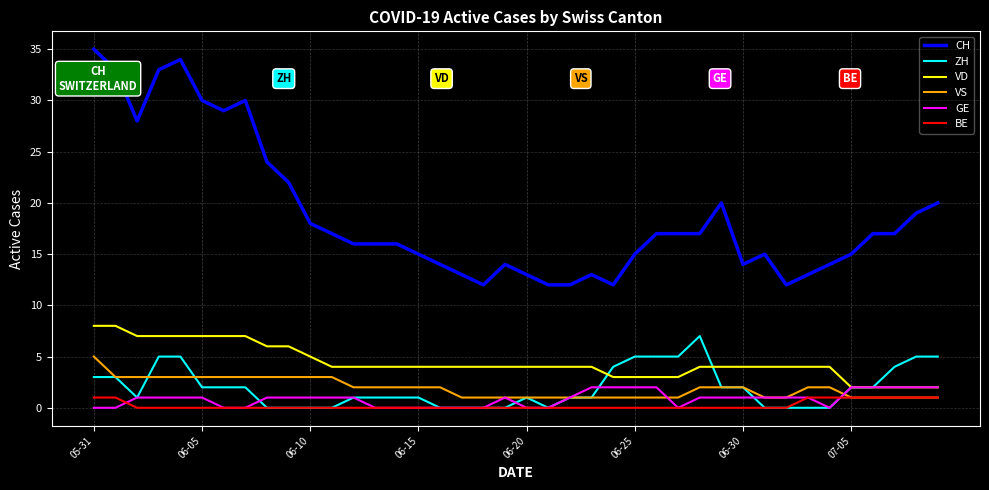

What are all the series names shown in the legend?

CH, ZH, VD, VS, GE, BE